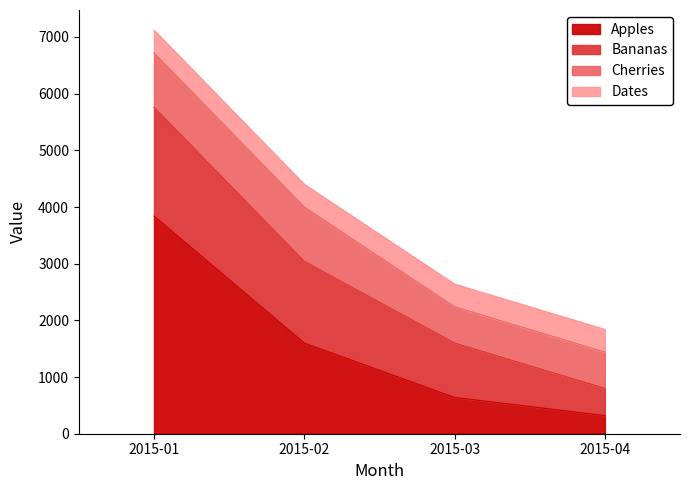

What is the difference between the highest and lowest values at 2015-04?

320